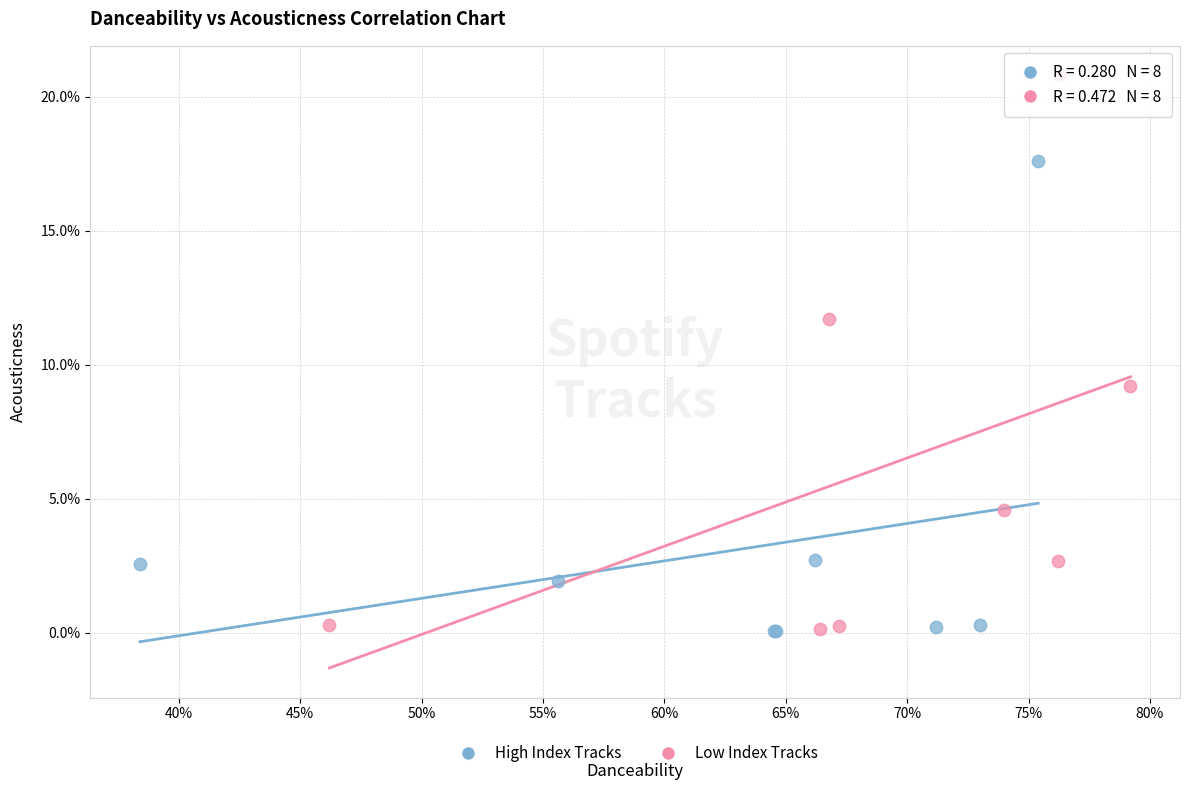

Which series has the widest spread of Y values?

Low Index Tracks